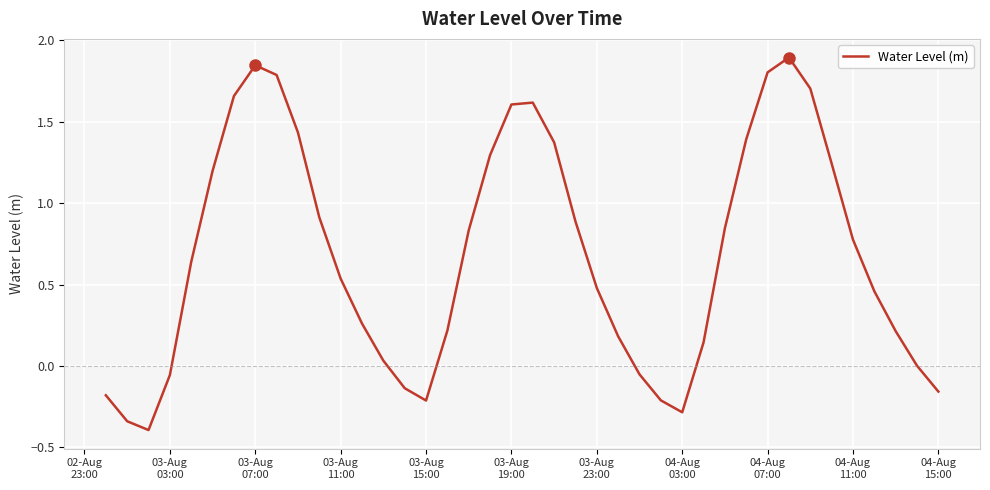

What is the smallest value displayed?

-0.4